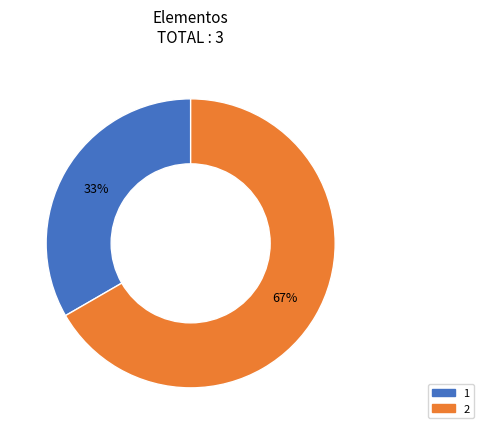

To the nearest percent, what is the combined percentage of 2 and 1?

100%